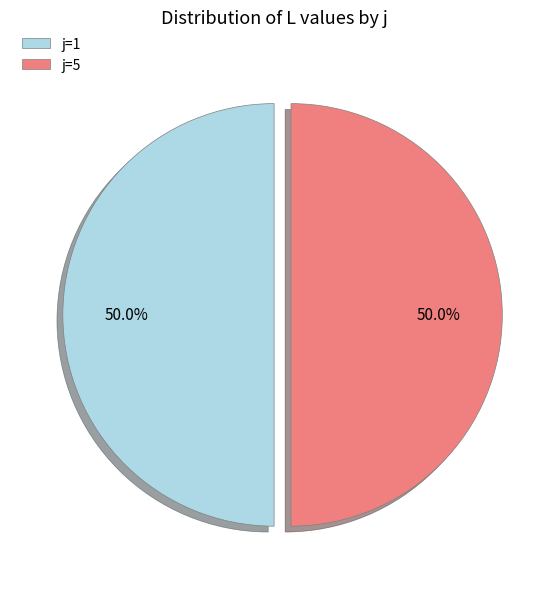

What is the total percentage of j=1 and j=5?

100.0%